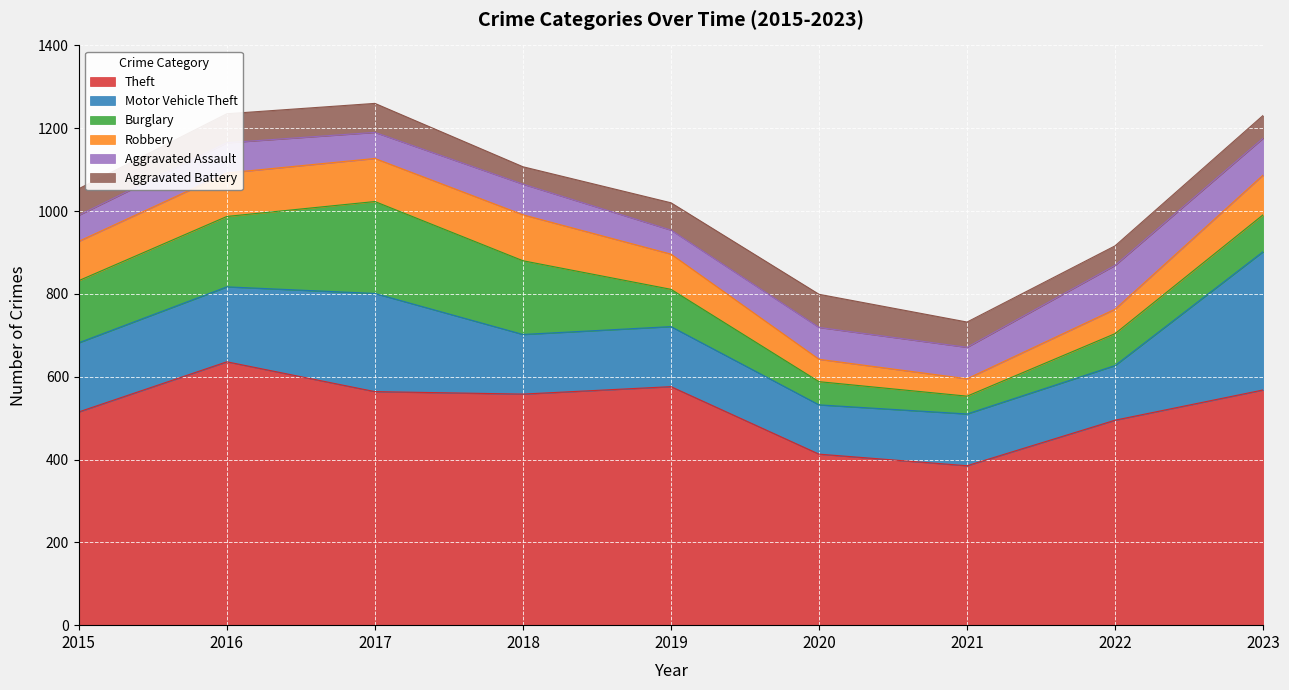

List the series in order of their peak value, lowest first.

Aggravated Battery, Aggravated Assault, Robbery, Burglary, Motor Vehicle Theft, Theft